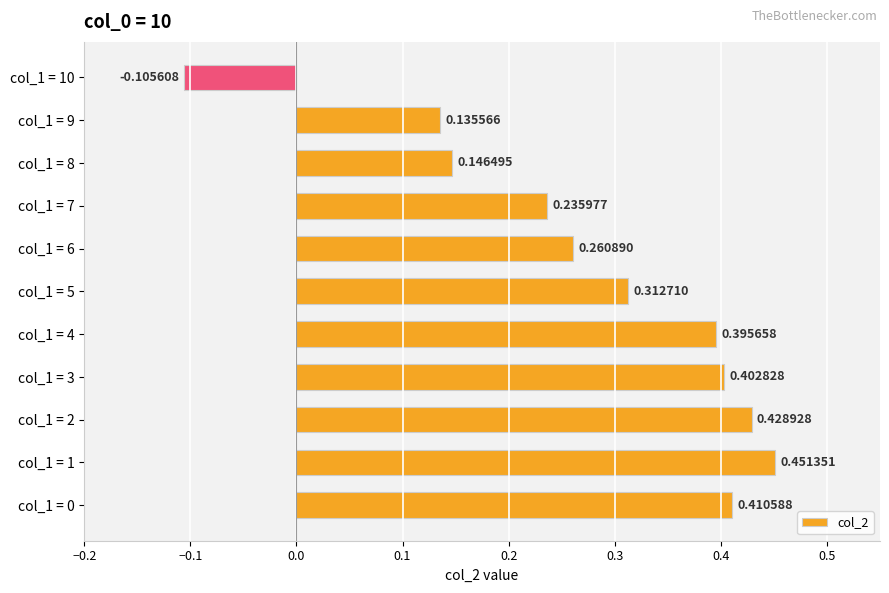

Are the bars horizontal?

Yes